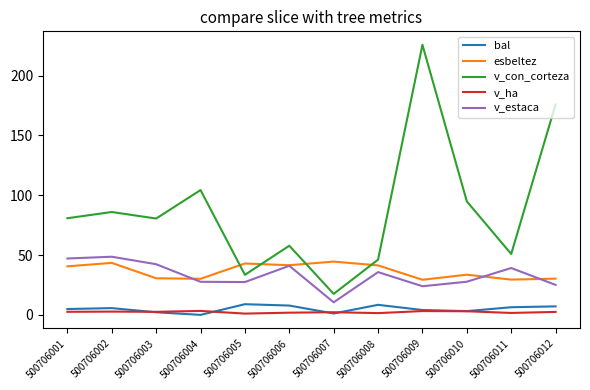

Is this an area chart (filled region under the line)?

No